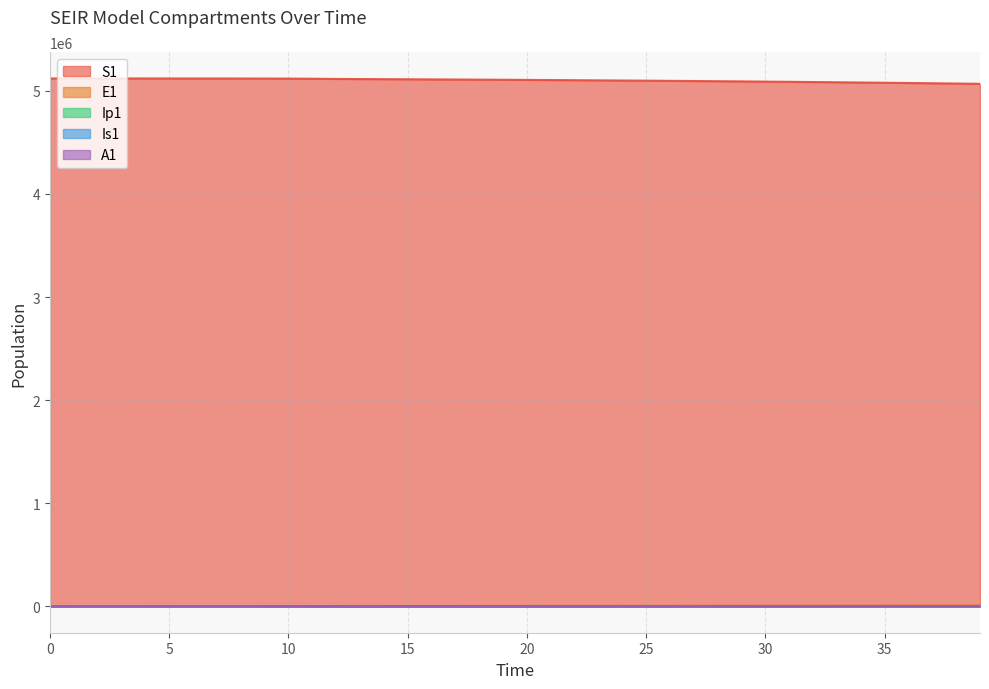

The value of Ip1 at 23 is 673.3. True or false?

True